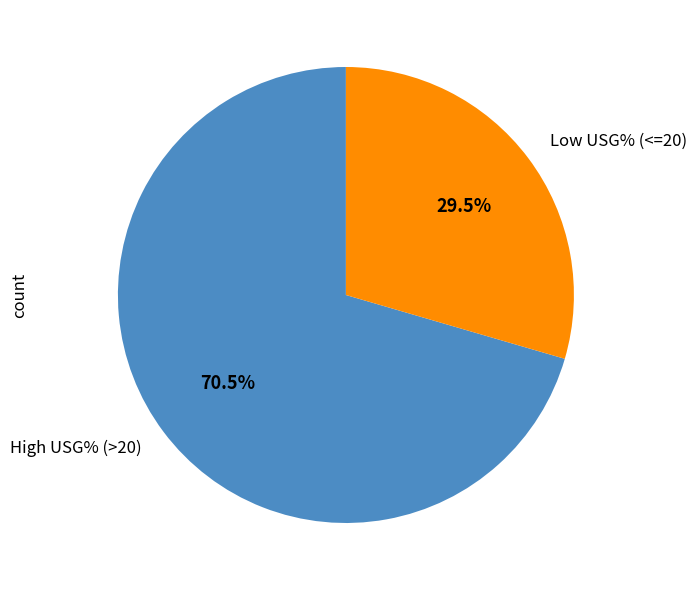

Which slice is the largest?

High USG% (>20)